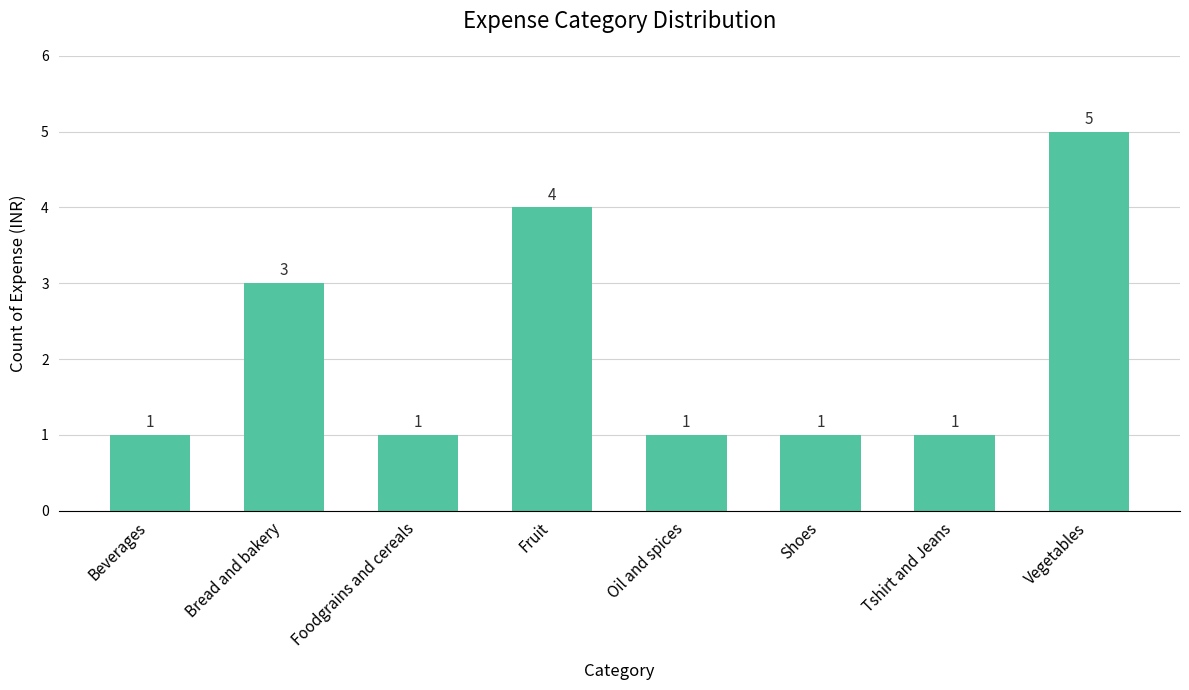

What is the change in value from Tshirt and Jeans to Vegetables?

+4